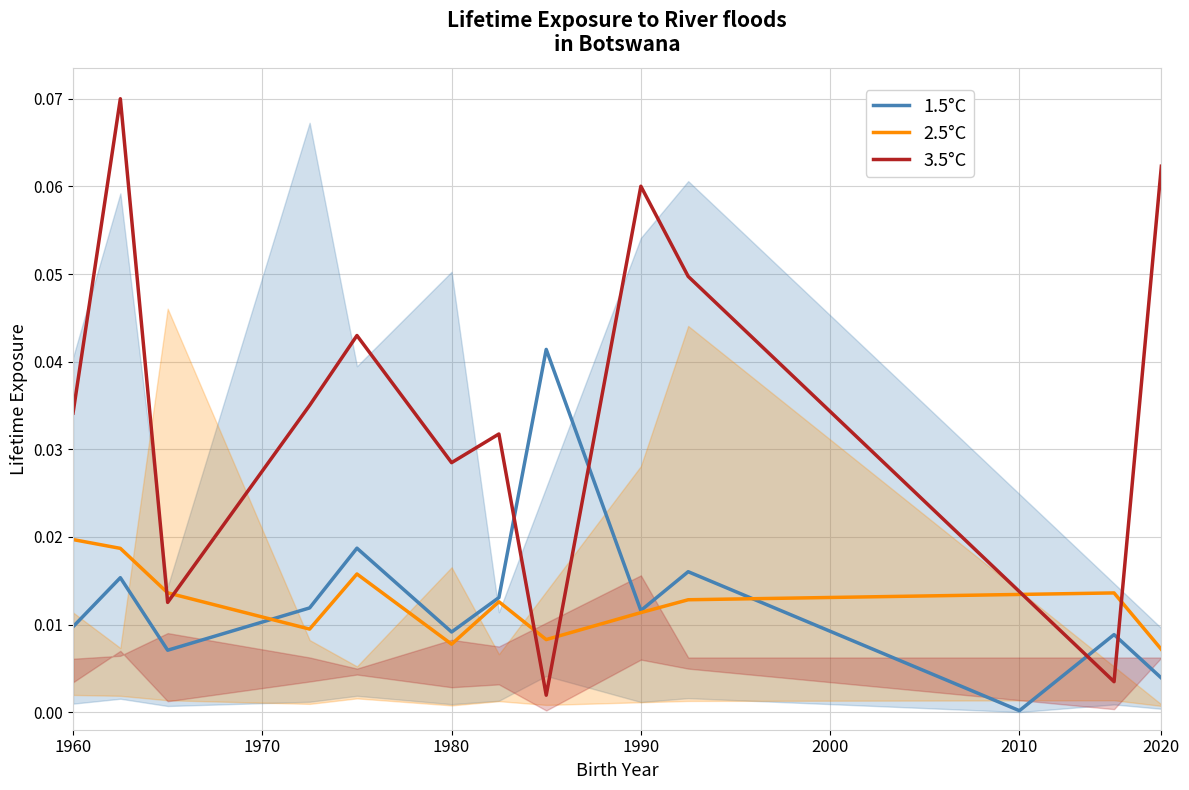

Which series ends up on top after the final intersection of 2.5°C and 3.5°C?

3.5°C